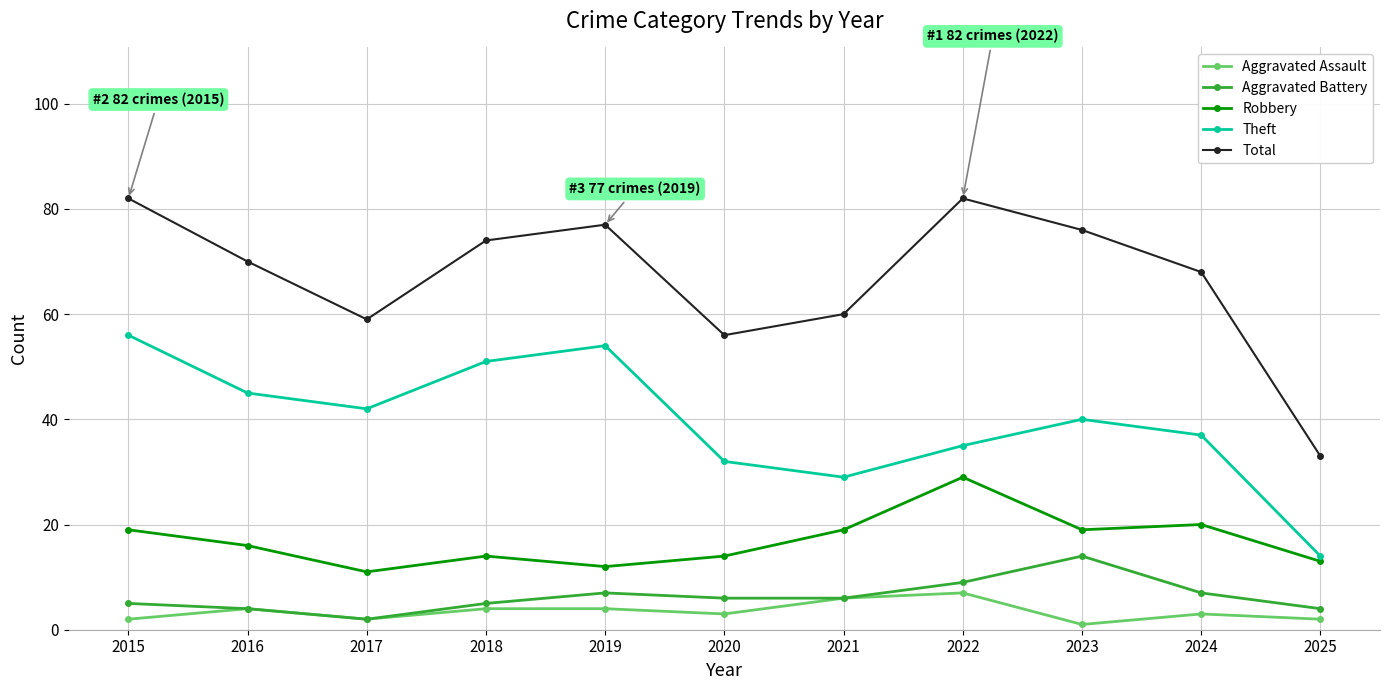

The Theft series shows 28 at 2017. True or false?

False